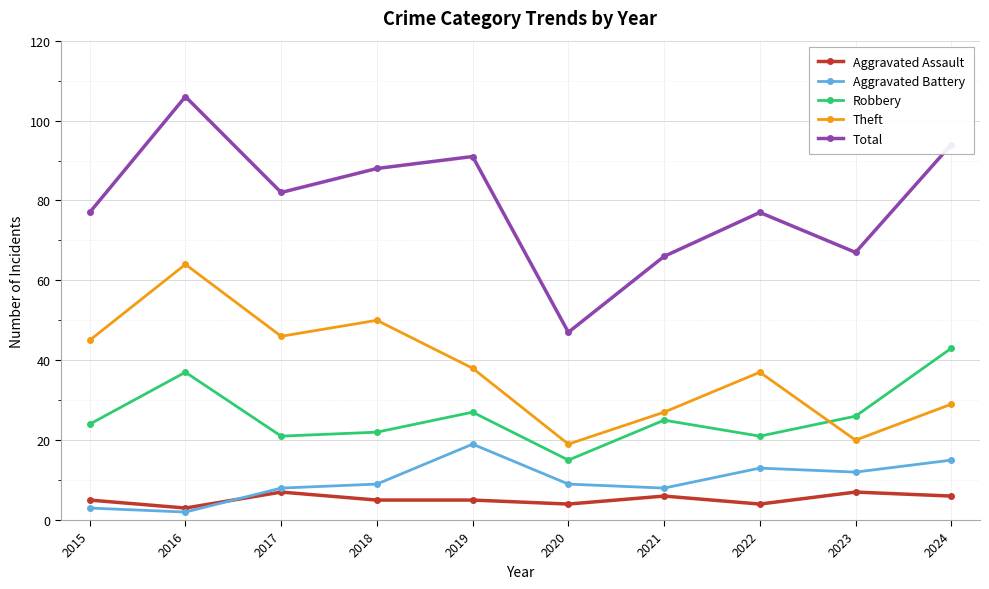

What is the approximate value of Theft at 2024, to the nearest 10?

30